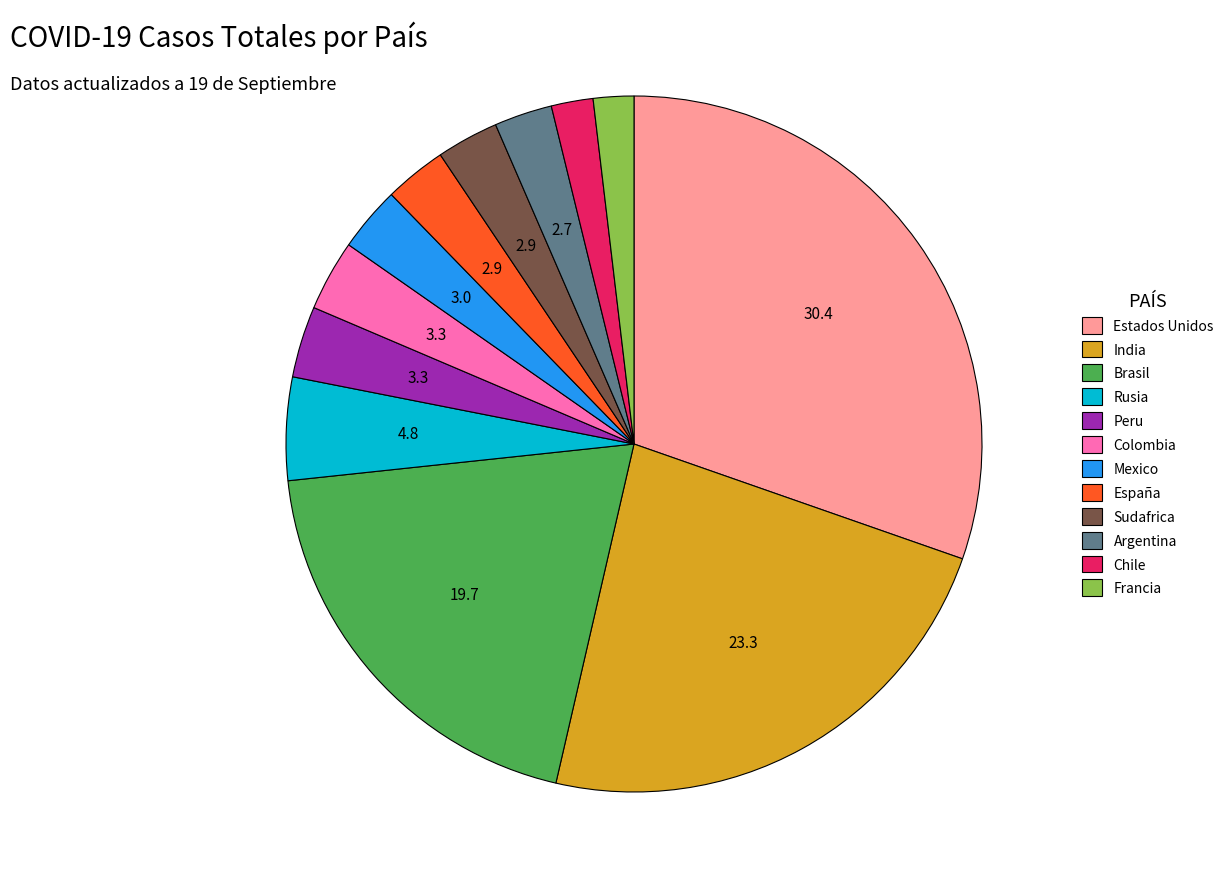

What is the largest slice in the pie chart?

Estados Unidos